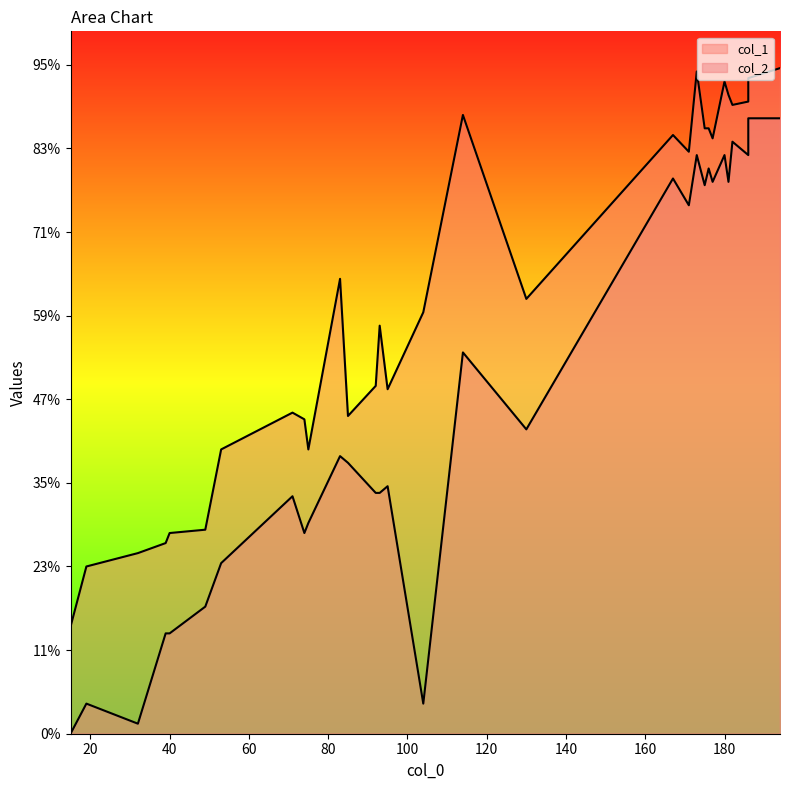

How many lines are shown in the chart?

2